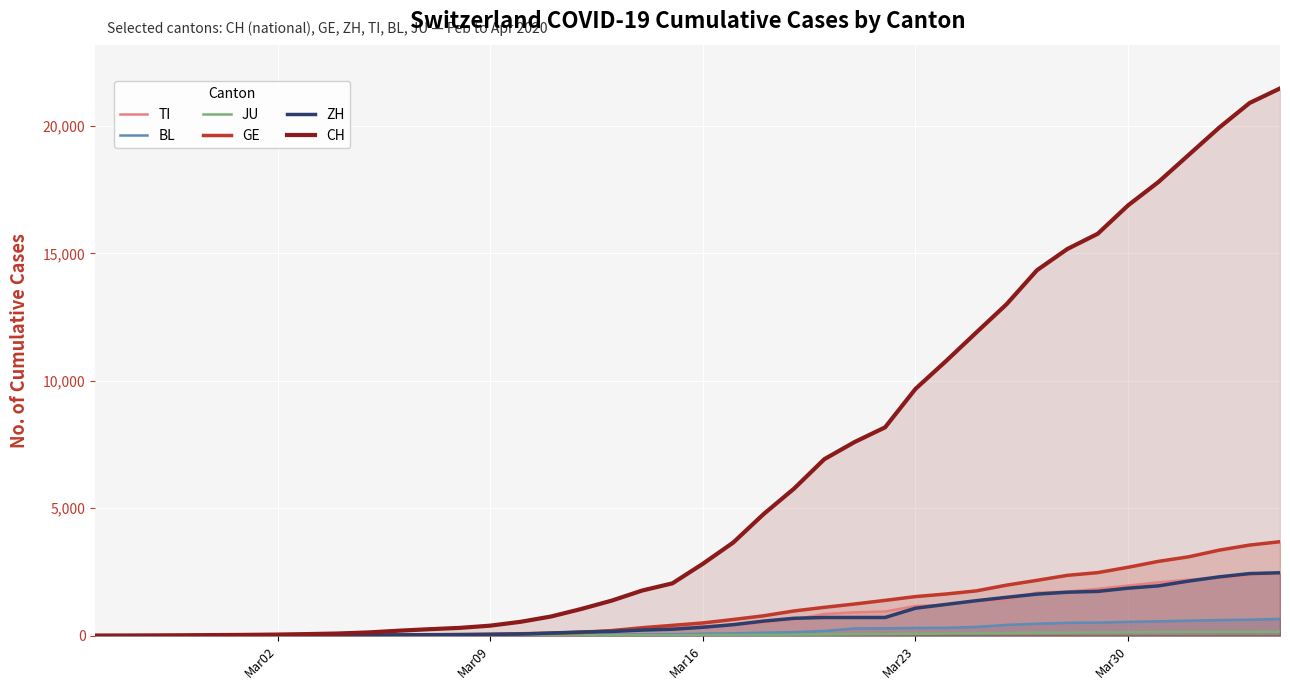

Which series has the largest total across all categories?

CH